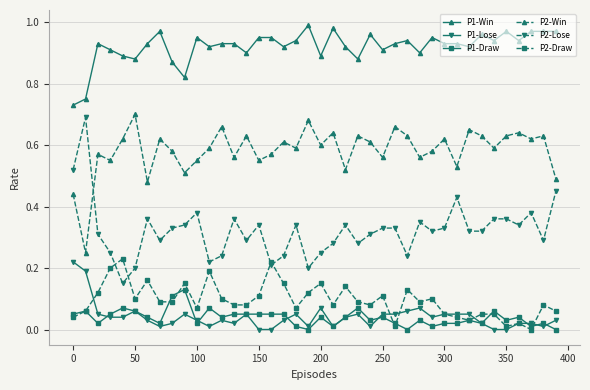

How many distinct data groups are displayed?

6